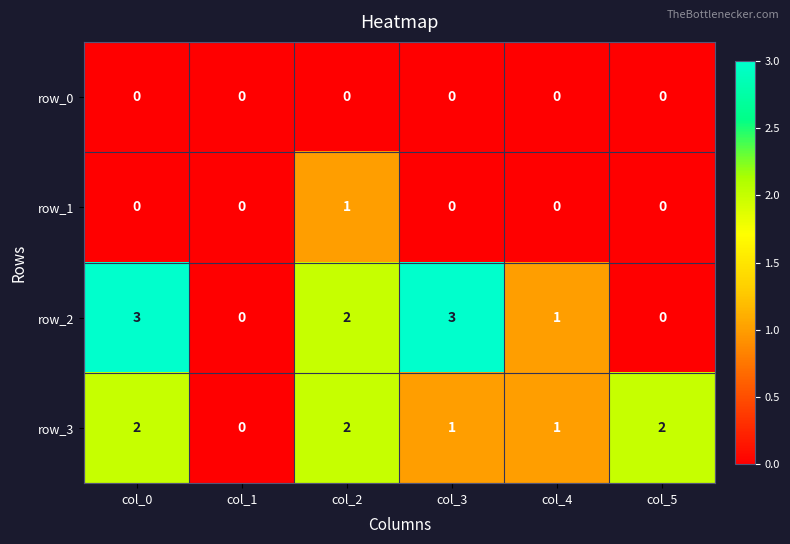

Reading right to left, list all the values displayed in this chart.

row_0: col_5=0	col_4=0	col_3=0	col_2=0	col_1=0	col_0=0
row_1: col_5=0	col_4=0	col_3=0	col_2=1	col_1=0	col_0=0
row_2: col_5=0	col_4=1	col_3=3	col_2=2	col_1=0	col_0=3
row_3: col_5=2	col_4=1	col_3=1	col_2=2	col_1=0	col_0=2